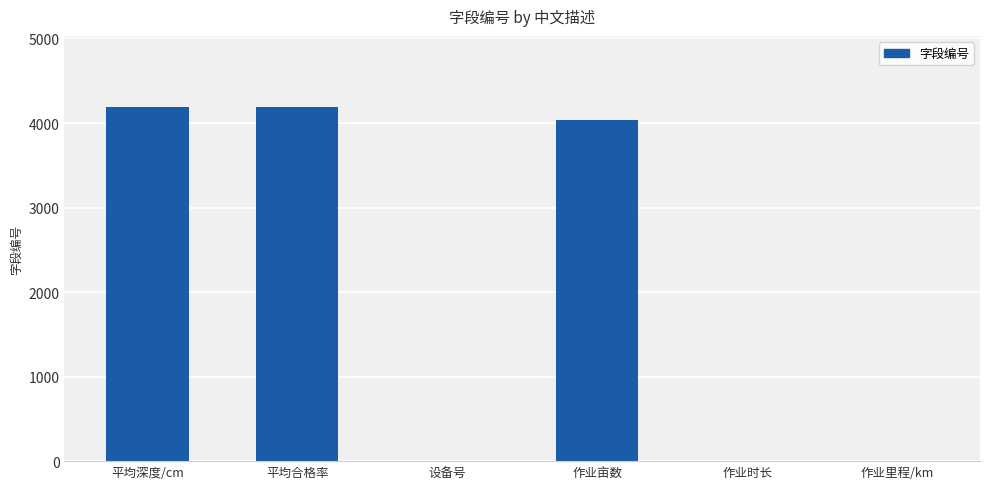

What is the change in value from 平均深度/cm to 平均合格率?

+1